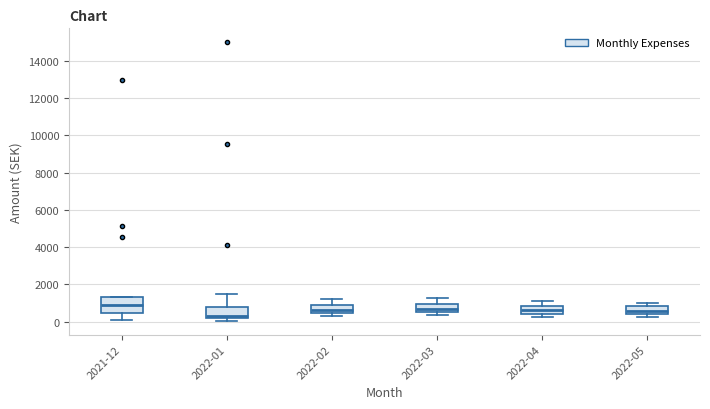

Where does the median line of the box for 2022-04 sit on the y-axis? The values are not printed on the chart, so give them approximately, as read against the axis.

600